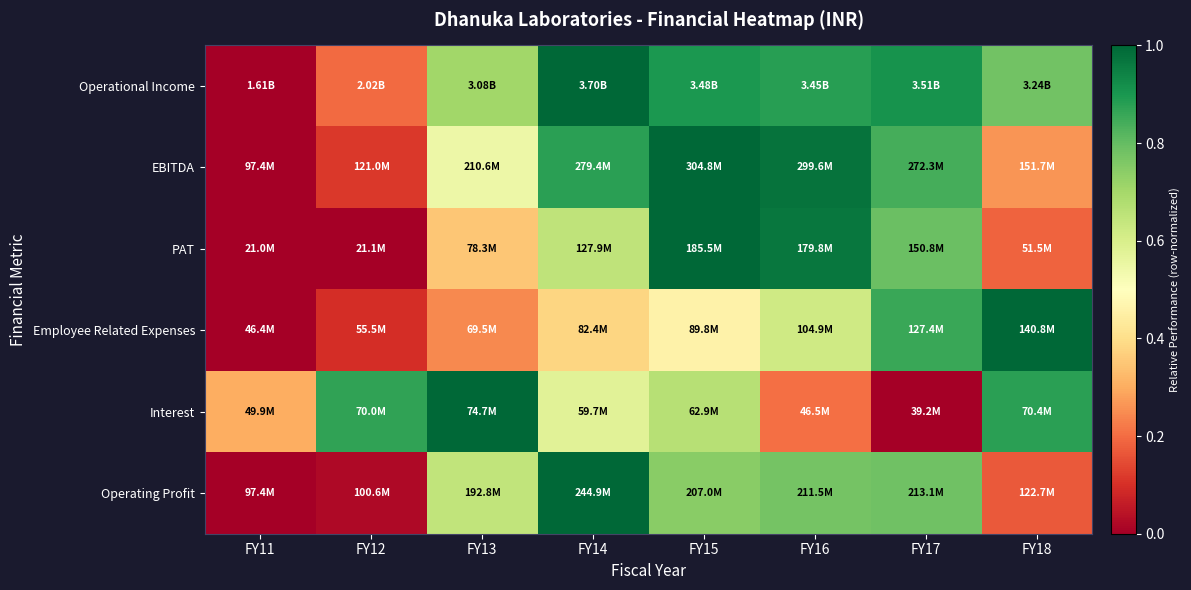

What is the spread (max minus min) of values at FY11?

0.3